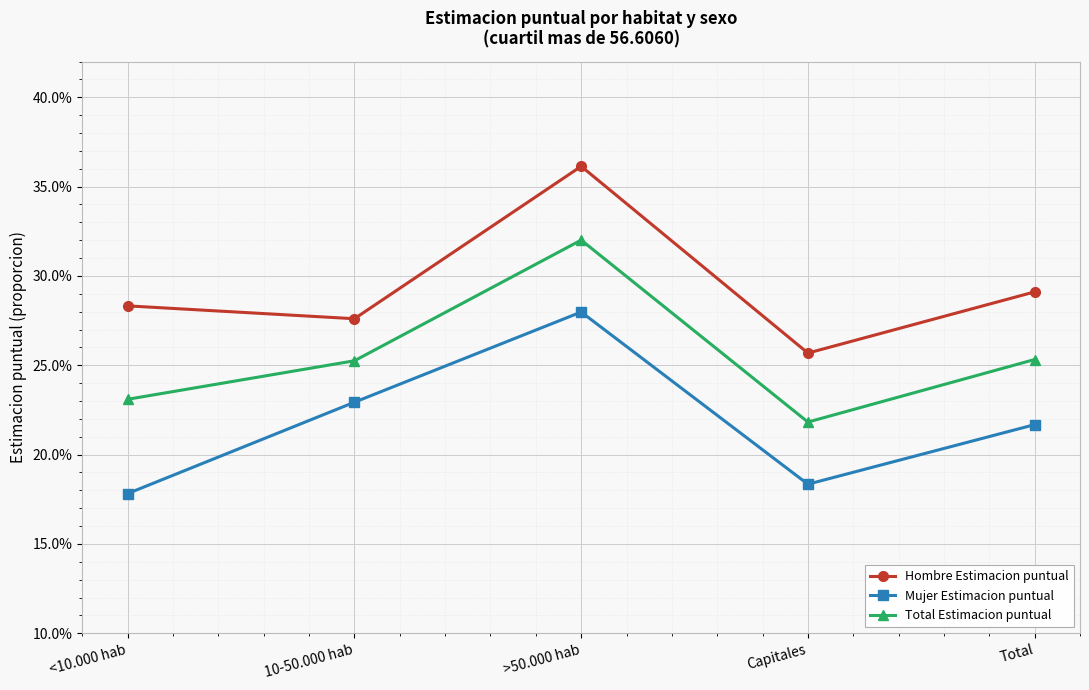

Read the Mujer Estimacion puntual value at Total.

0.2